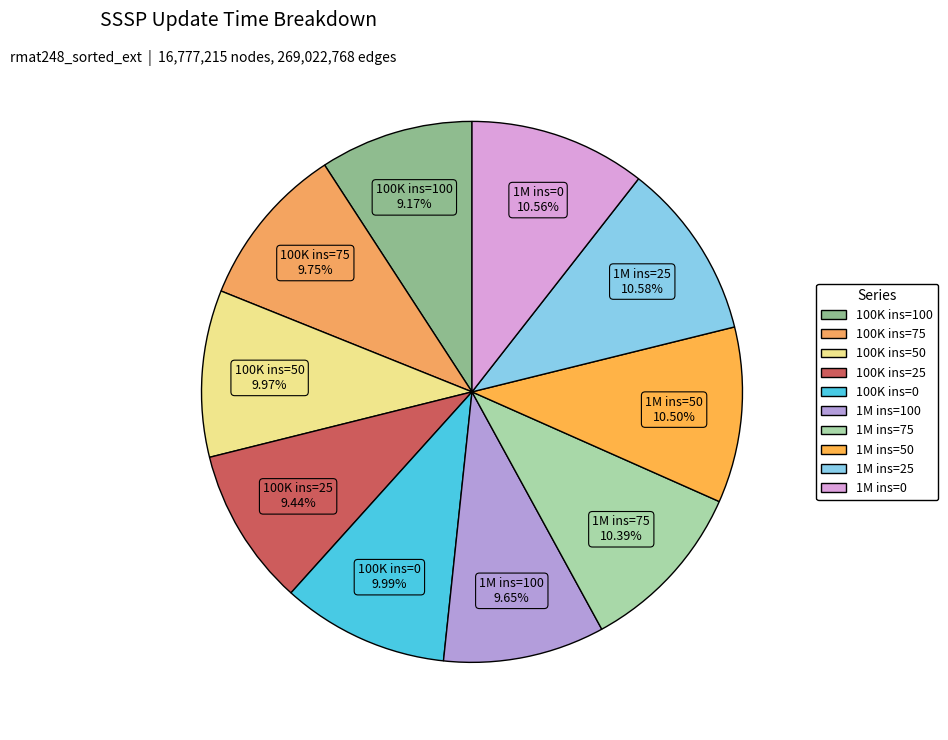

What is the ratio of the value at 100K ins=25 to the value at 100K ins=0?

0.9